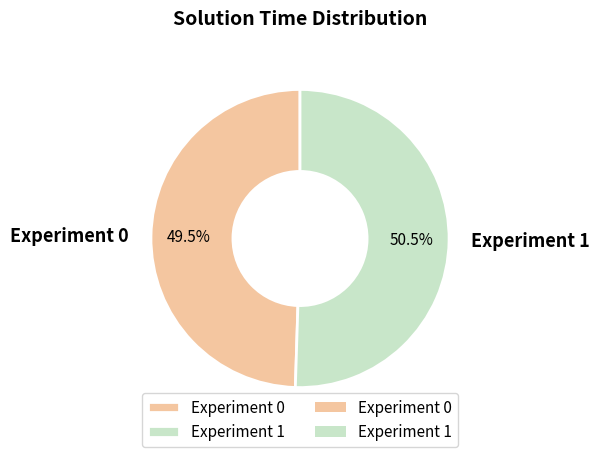

What is the largest slice in the pie chart?

Experiment 1